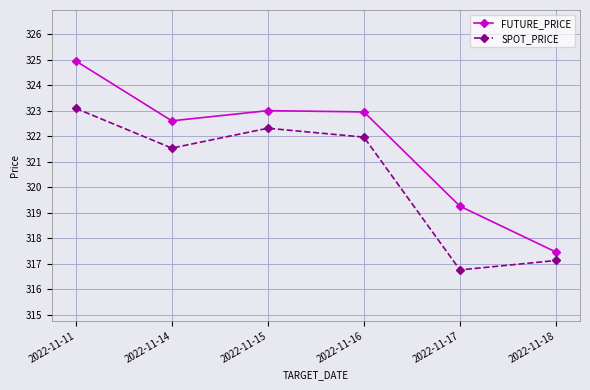

At which category is the sum across all series the highest?

2022-11-11